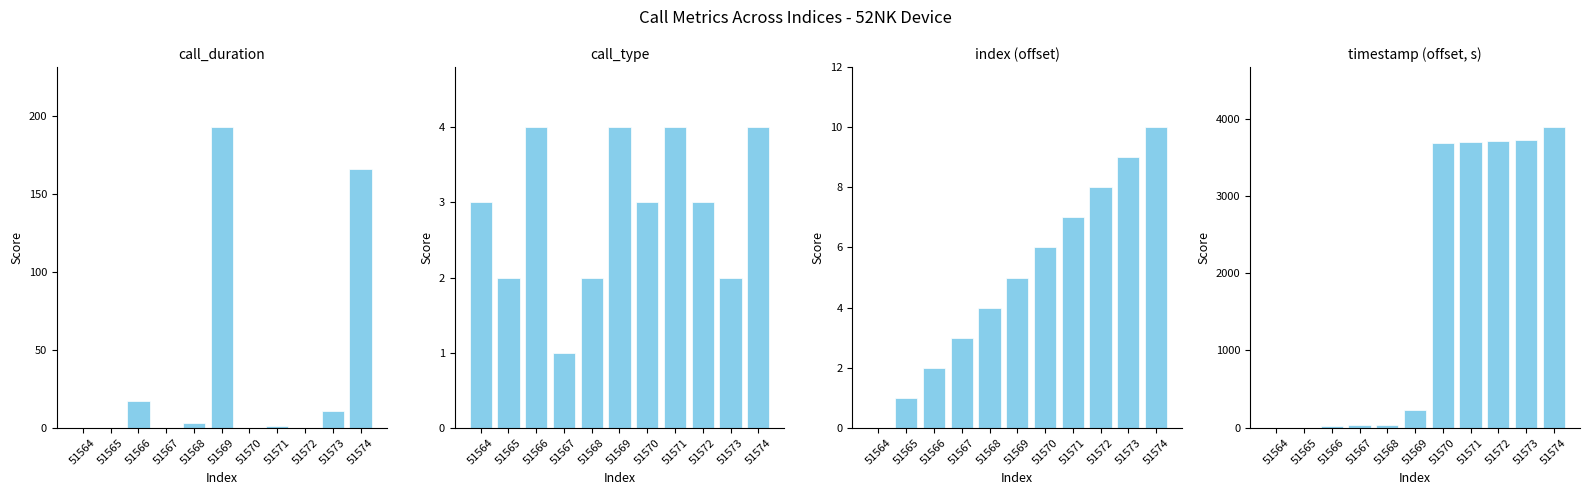

How many data points in timestamp (offset, s) are less than 226?

5